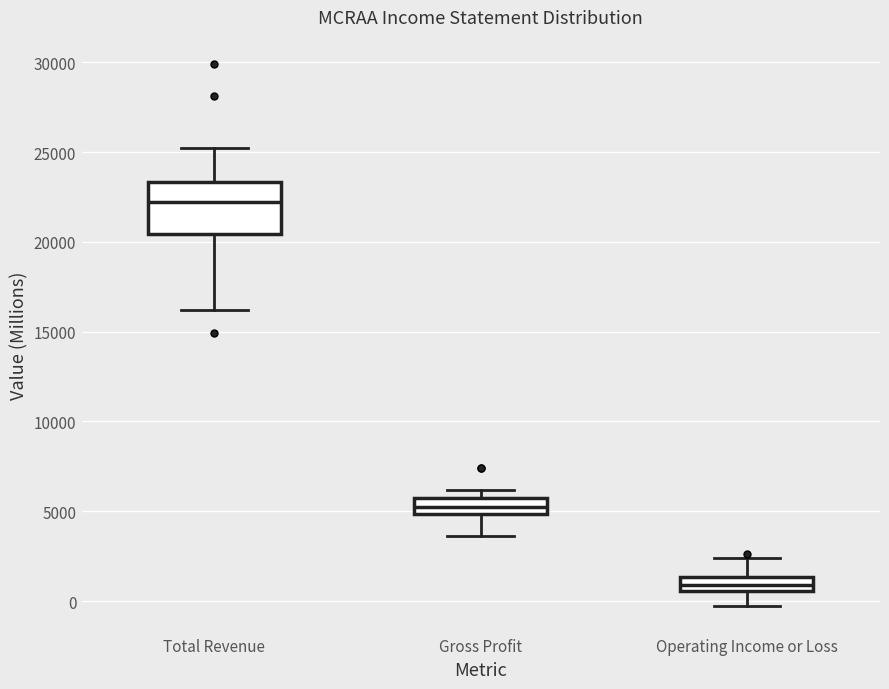

Which box's median line is the highest?

Total Revenue